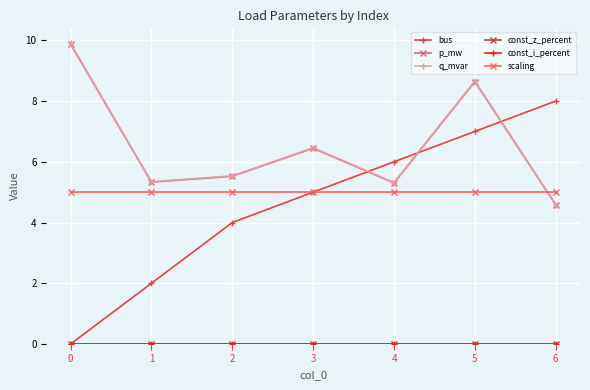

True or false: scaling and bus cross at least once.

False